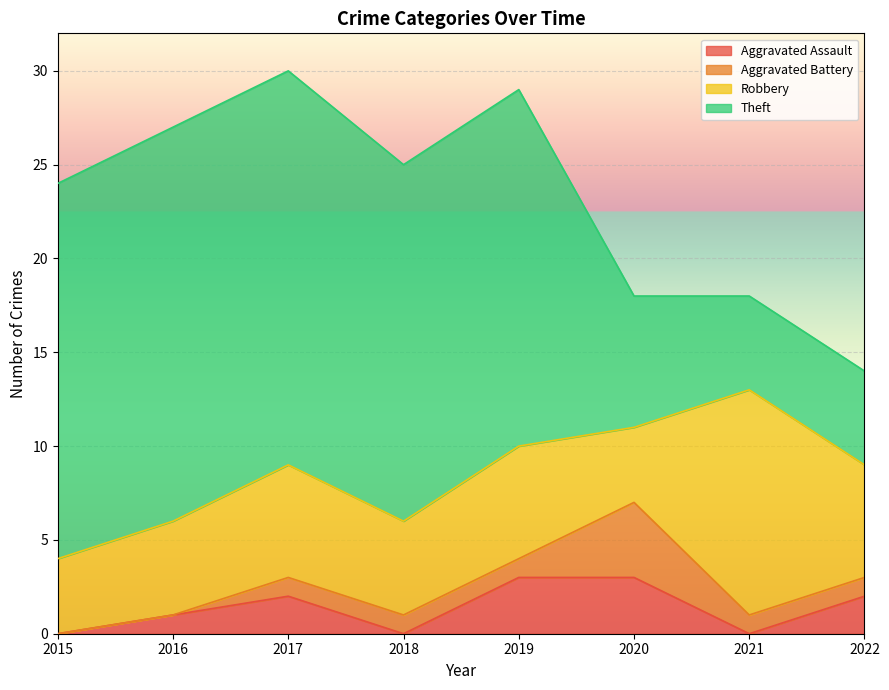

The Aggravated Battery series shows 0 at 2021. True or false?

False